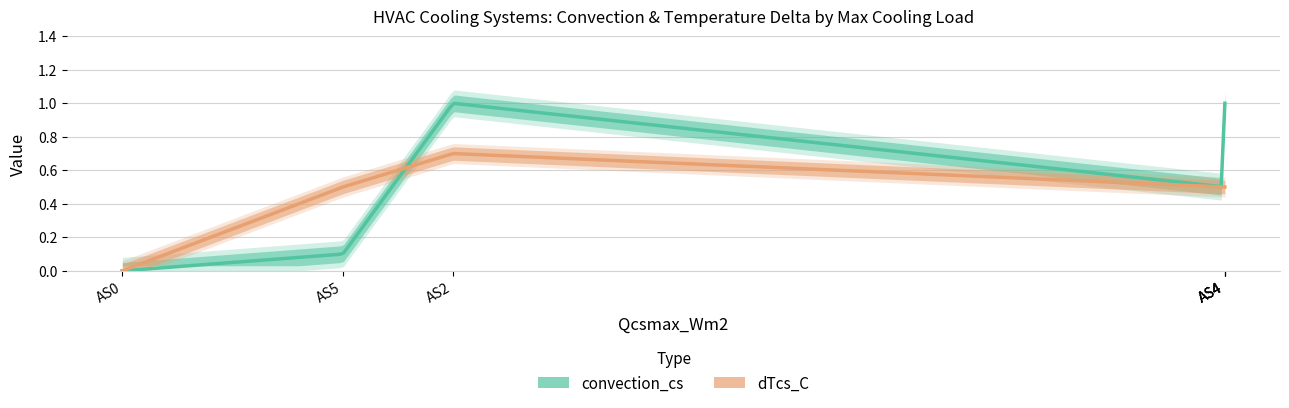

What value does the convection_cs series have at AS4?

1.0